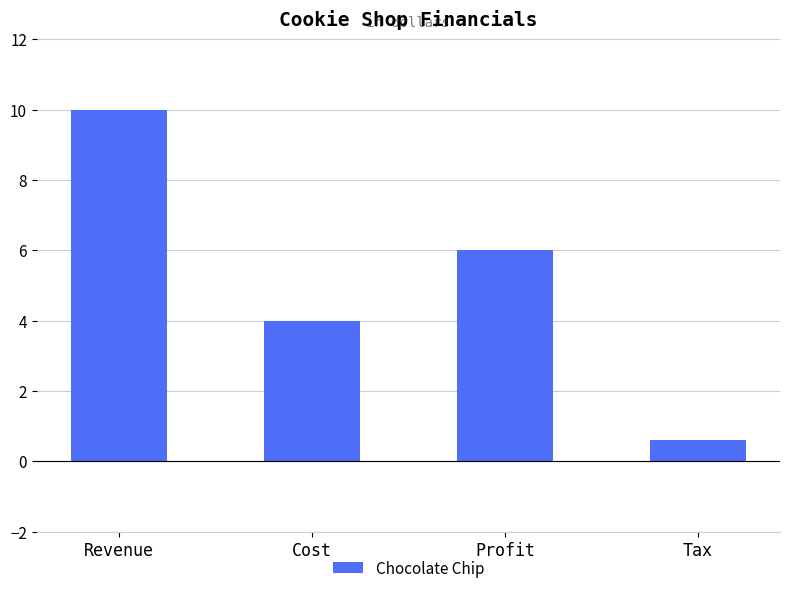

What is the difference between the values at Profit and Revenue?

4.0